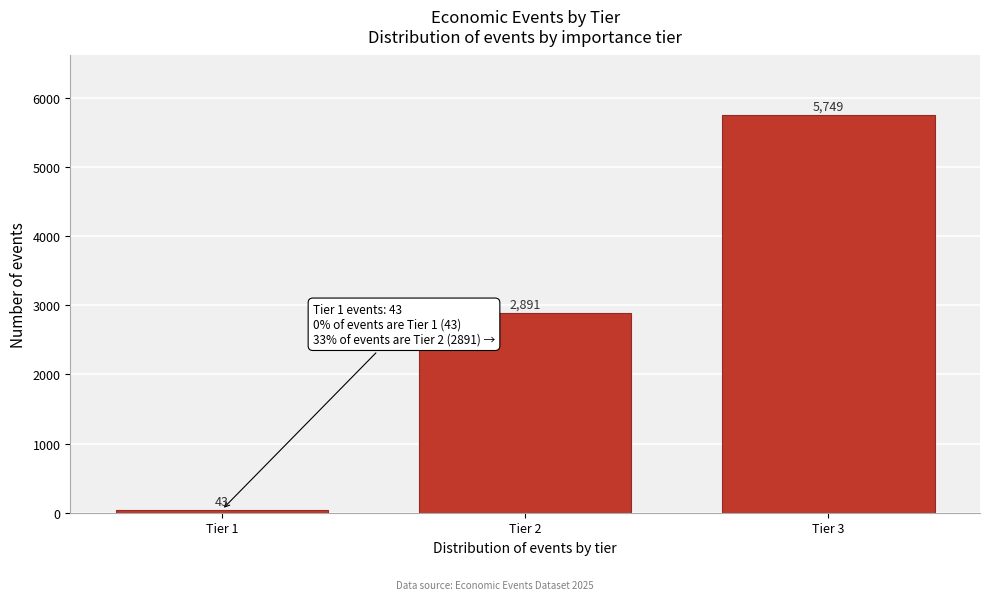

Reading left to right, transcribe all the data shown in this chart.

Tier 1=43	Tier 2=2891	Tier 3=5749